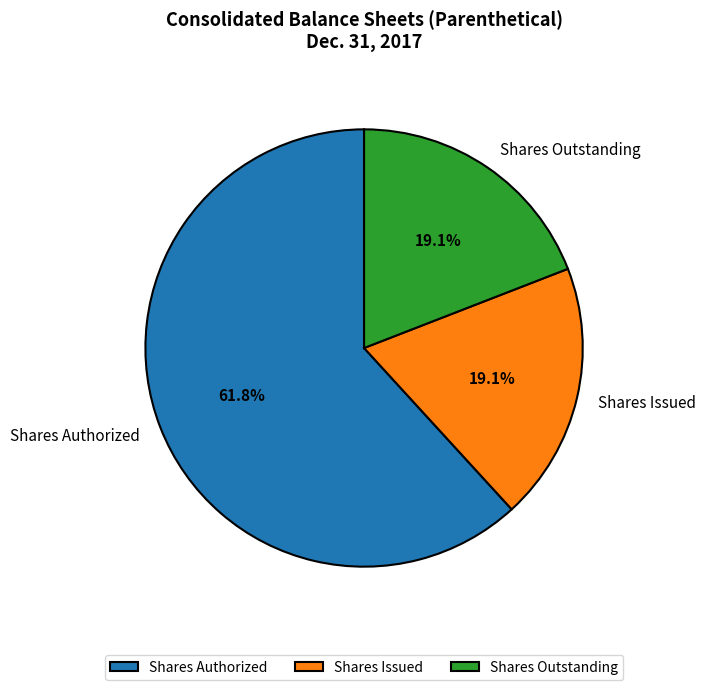

How many slices are in this pie chart?

3